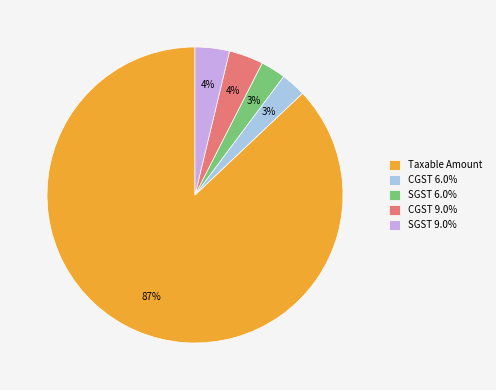

Is the sum of SGST 6.0% and Taxable Amount greater than half?

Yes